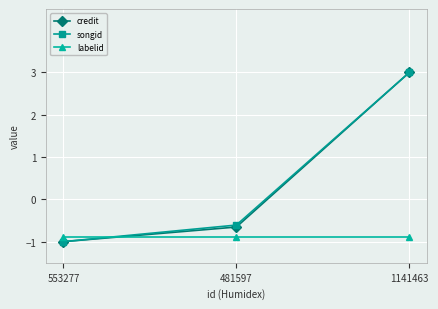

How many values in songid are above zero?

1